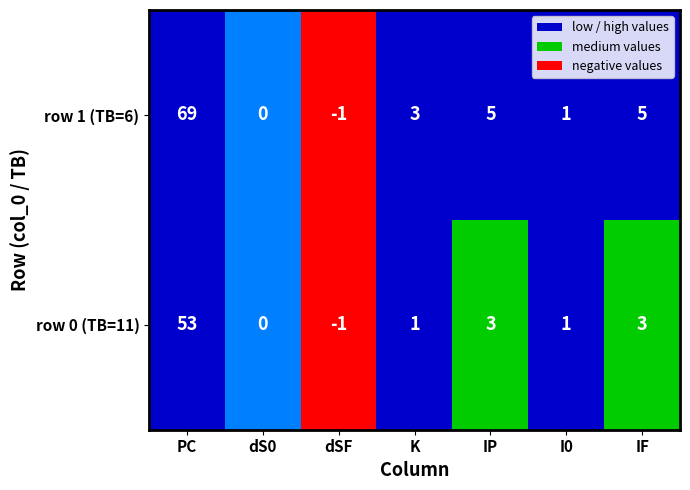

Which has a higher value, K or I0?

K